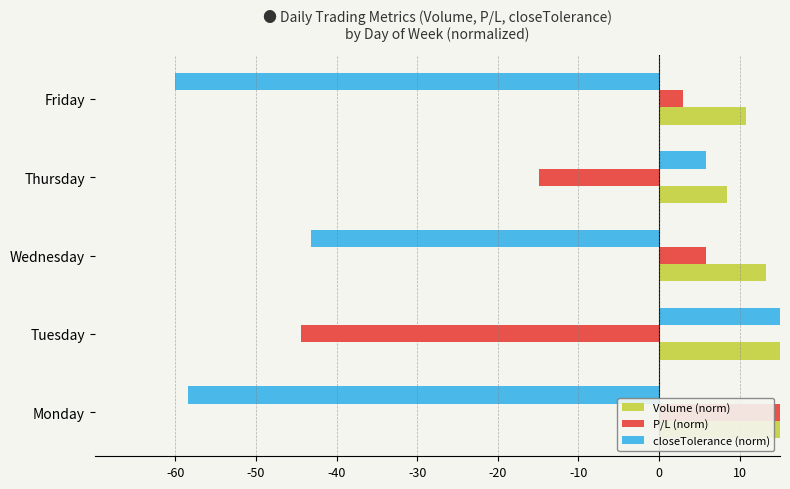

At Monday, list the series in order from largest to smallest.

Volume (norm), P/L (norm), closeTolerance (norm)